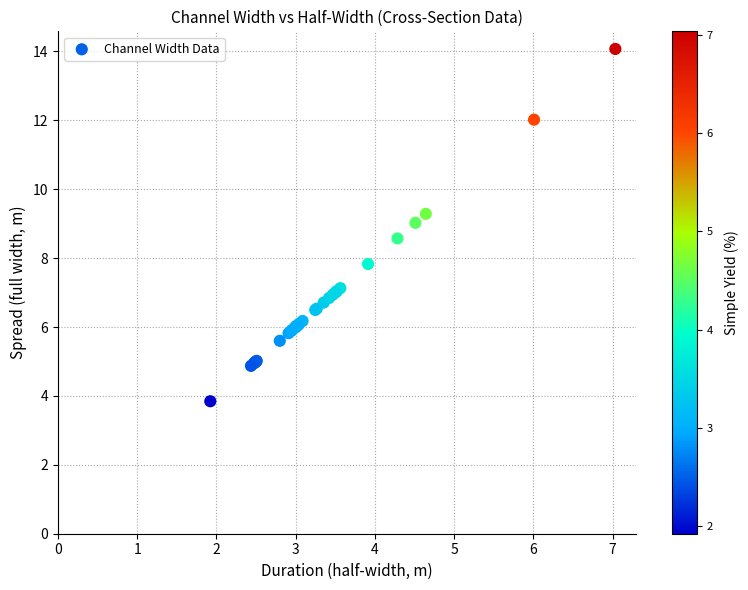

What Y value in the scatter plot is closest to 8?

7.8